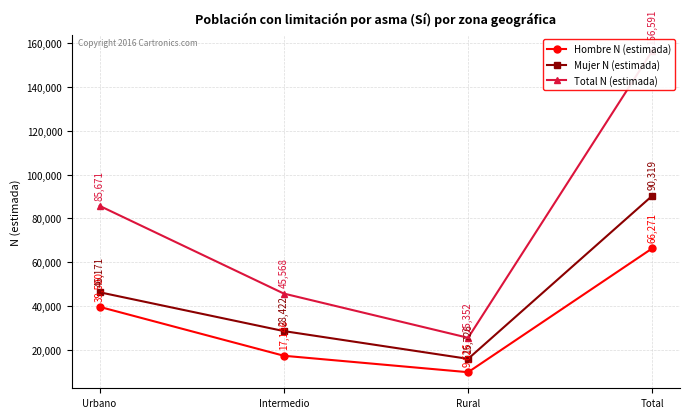

What is the sum of the Total N (estimada) values at Urbano and Total?

242262